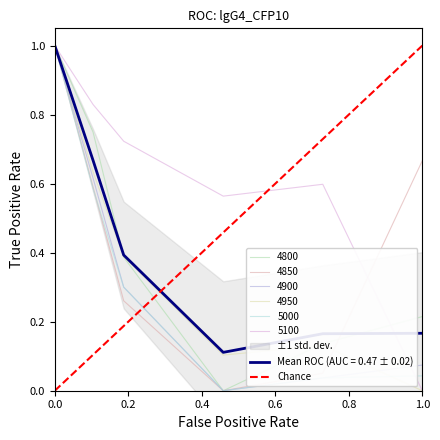

True or false: 4950 has a value of 0.6 at 1.0.

False